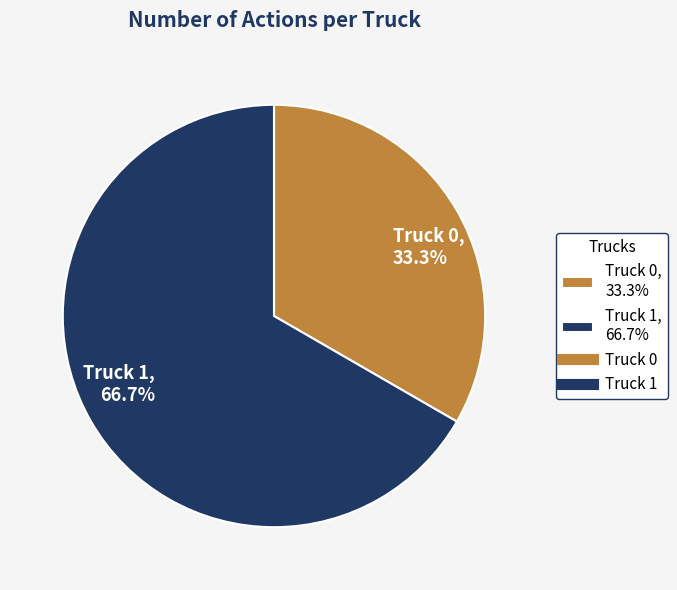

What percentage is NOT represented by Truck 0?

66.7%